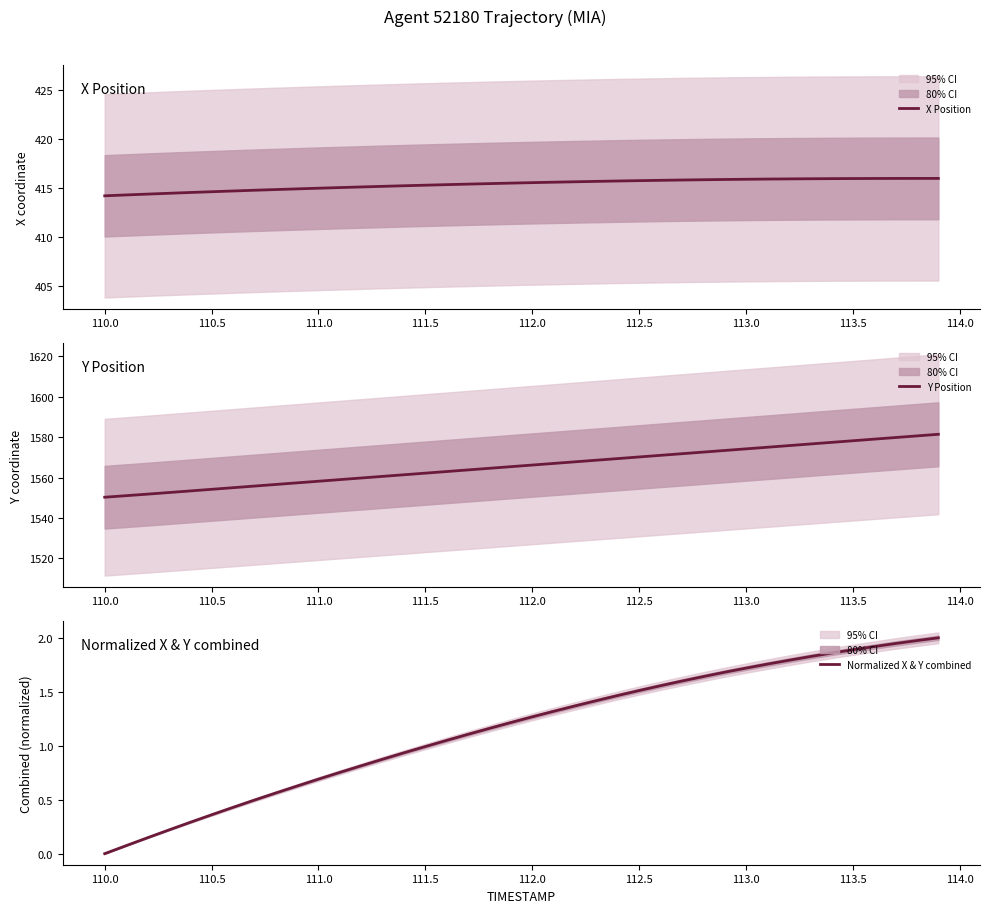

What is the lowest value of the X Position series?

414.2